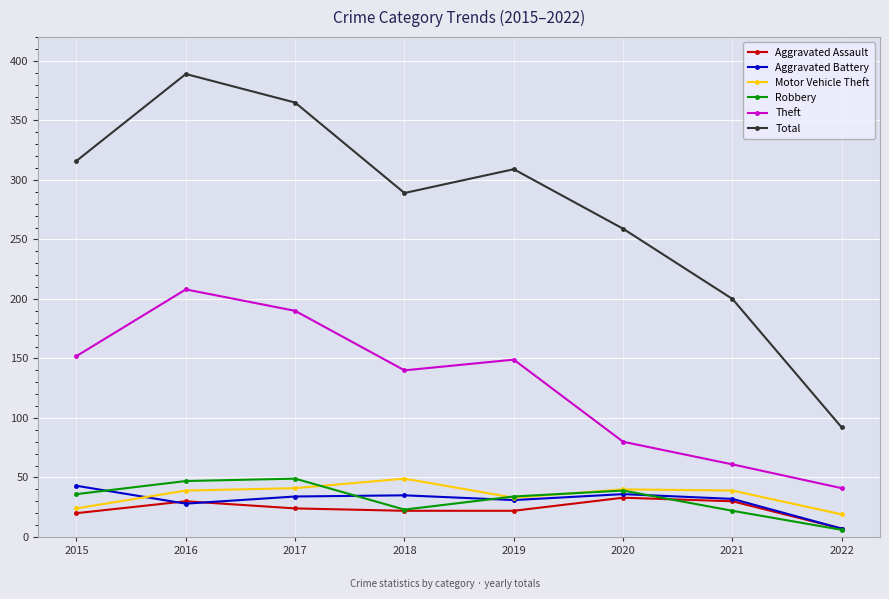

How many data points in Robbery are less than 36?

4